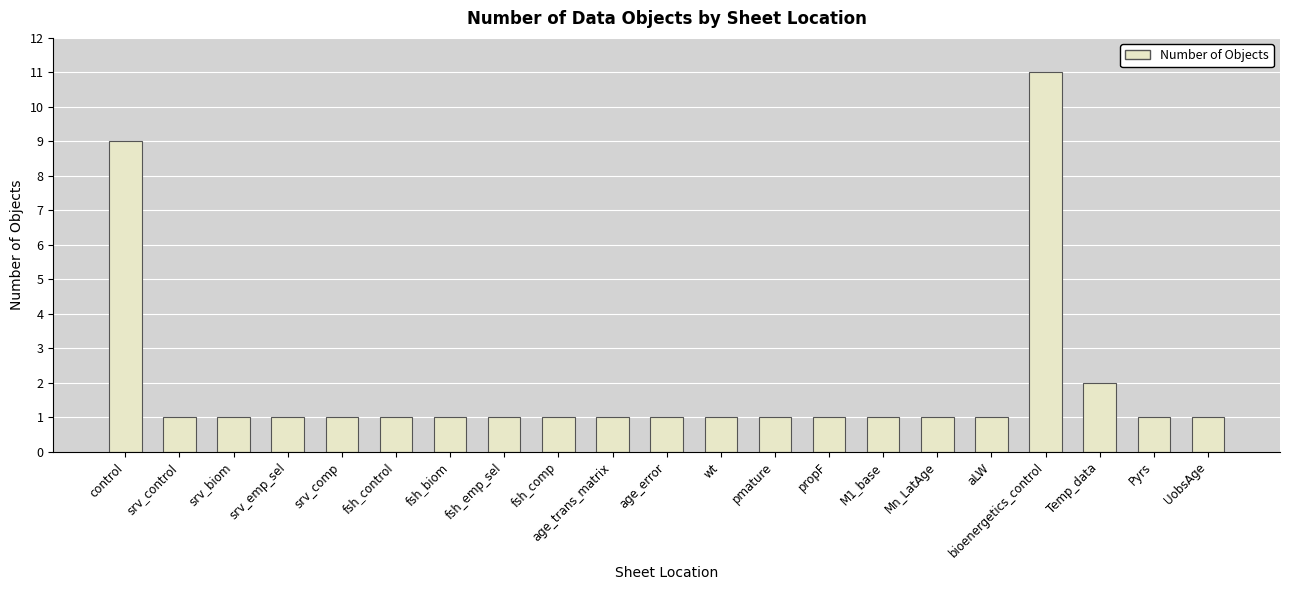

Reading left to right, list all the values displayed in this chart.

control=9	srv_control=1	srv_biom=1	srv_emp_sel=1	srv_comp=1	fsh_control=1	fsh_biom=1	fsh_emp_sel=1	fsh_comp=1	age_trans_matrix=1	age_error=1	wt=1	pmature=1	propF=1	M1_base=1	Mn_LatAge=1	aLW=1	bioenergetics_control=11	Temp_data=2	Pyrs=1	UobsAge=1